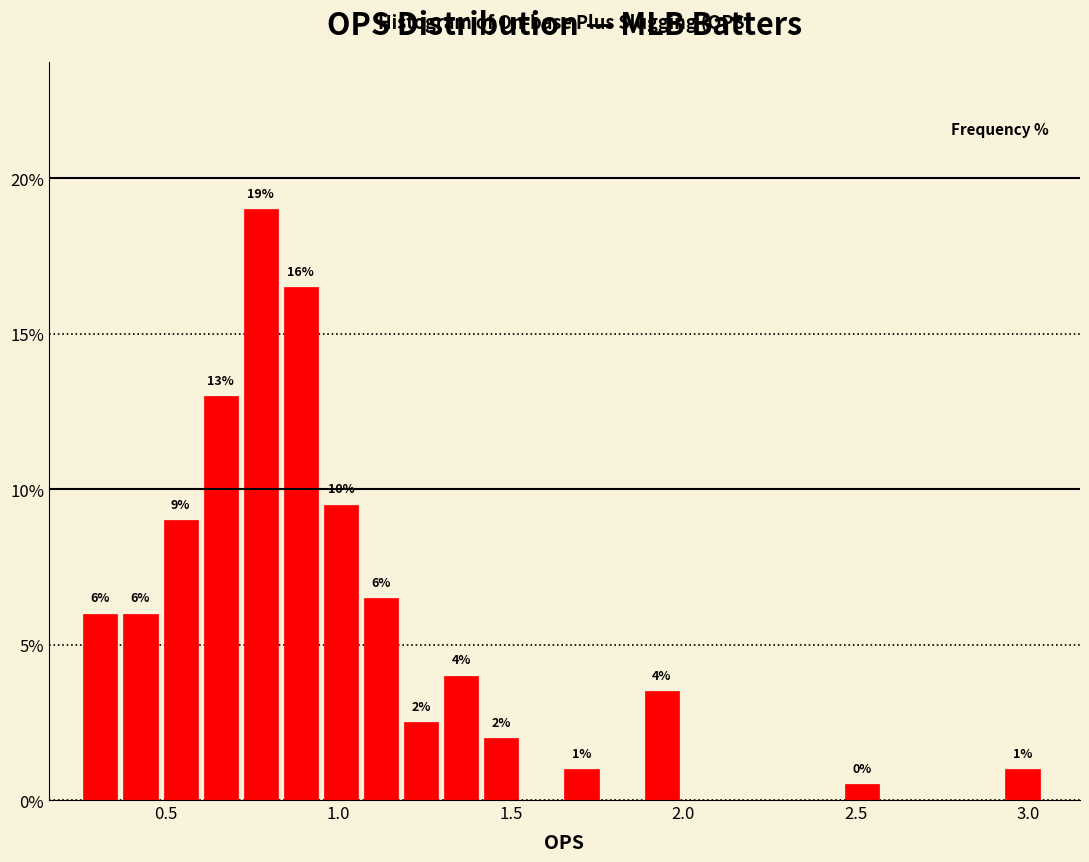

Read against the x-axis, roughly where is the centre of the tallest bar?

0.75